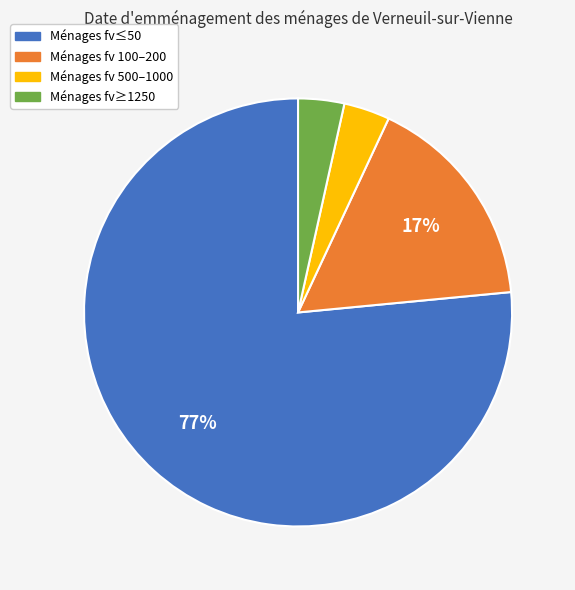

Combined, do Ménages fv≥1250 and Ménages fv≤50 account for over 50%?

Yes